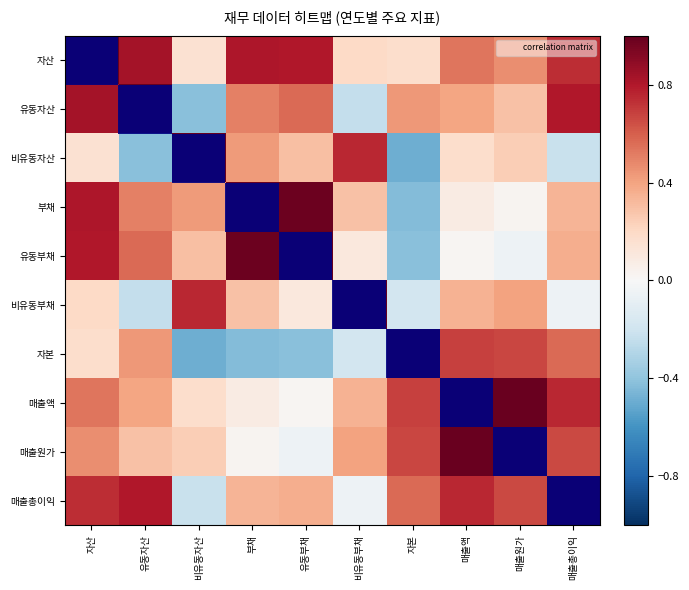

Reading right to left, what are all the values shown in this chart?

자산: 매출총이익=0.7	매출원가=0.5	매출액=0.5	자본=0.2	비유동부채=0.2	유동부채=0.8	부채=0.8	비유동자산=0.2	유동자산=0.8	자산=1.0
유동자산: 매출총이익=0.8	매출원가=0.3	매출액=0.4	자본=0.4	비유동부채=-0.2	유동부채=0.6	부채=0.5	비유동자산=-0.4	유동자산=1.0	자산=0.8
비유동자산: 매출총이익=-0.2	매출원가=0.2	매출액=0.2	자본=-0.5	비유동부채=0.8	유동부채=0.3	부채=0.4	비유동자산=1.0	유동자산=-0.4	자산=0.2
부채: 매출총이익=0.3	매출원가=0.0	매출액=0.1	자본=-0.4	비유동부채=0.3	유동부채=1.0	부채=1.0	비유동자산=0.4	유동자산=0.5	자산=0.8
유동부채: 매출총이익=0.4	매출원가=-0.0	매출액=0.0	자본=-0.4	비유동부채=0.1	유동부채=1.0	부채=1.0	비유동자산=0.3	유동자산=0.6	자산=0.8
비유동부채: 매출총이익=-0.0	매출원가=0.4	매출액=0.3	자본=-0.2	비유동부채=1.0	유동부채=0.1	부채=0.3	비유동자산=0.8	유동자산=-0.2	자산=0.2
자본: 매출총이익=0.6	매출원가=0.7	매출액=0.7	자본=1.0	비유동부채=-0.2	유동부채=-0.4	부채=-0.4	비유동자산=-0.5	유동자산=0.4	자산=0.2
매출액: 매출총이익=0.8	매출원가=1.0	매출액=1.0	자본=0.7	비유동부채=0.3	유동부채=0.0	부채=0.1	비유동자산=0.2	유동자산=0.4	자산=0.5
매출원가: 매출총이익=0.7	매출원가=1.0	매출액=1.0	자본=0.7	비유동부채=0.4	유동부채=-0.0	부채=0.0	비유동자산=0.2	유동자산=0.3	자산=0.5
매출총이익: 매출총이익=1.0	매출원가=0.7	매출액=0.8	자본=0.6	비유동부채=-0.0	유동부채=0.4	부채=0.3	비유동자산=-0.2	유동자산=0.8	자산=0.7